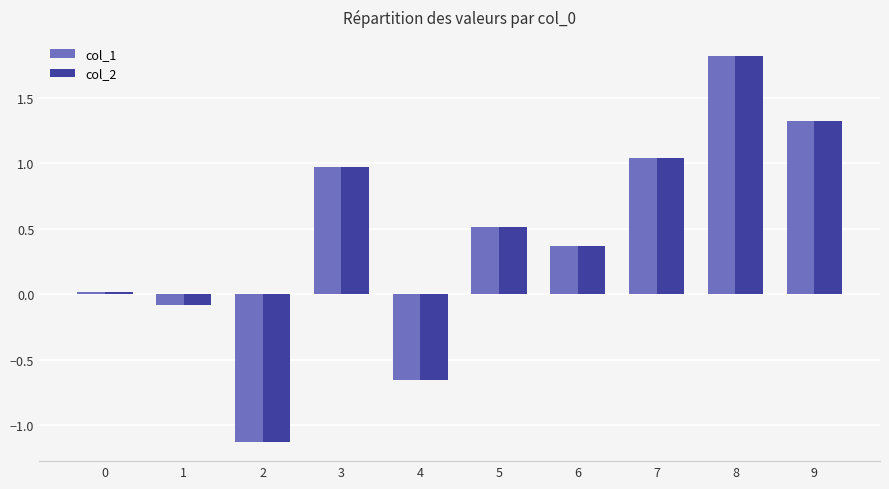

How many positive values does the col_2 series have?

7